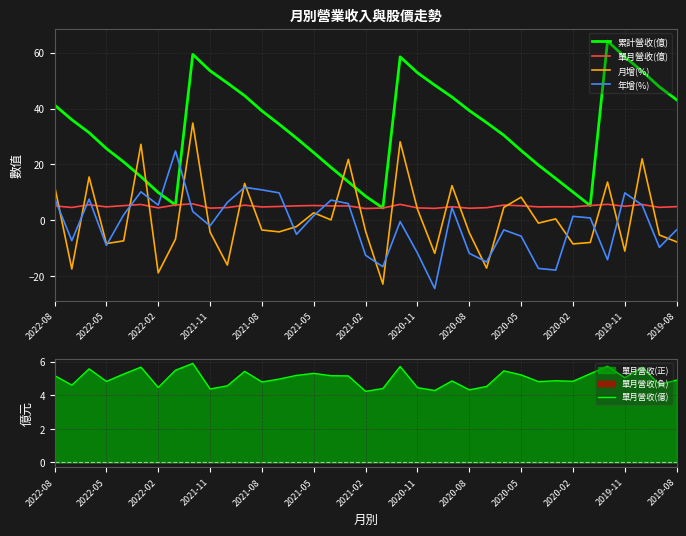

Where does the 累計營收(億) series first go above 34?

2022-08